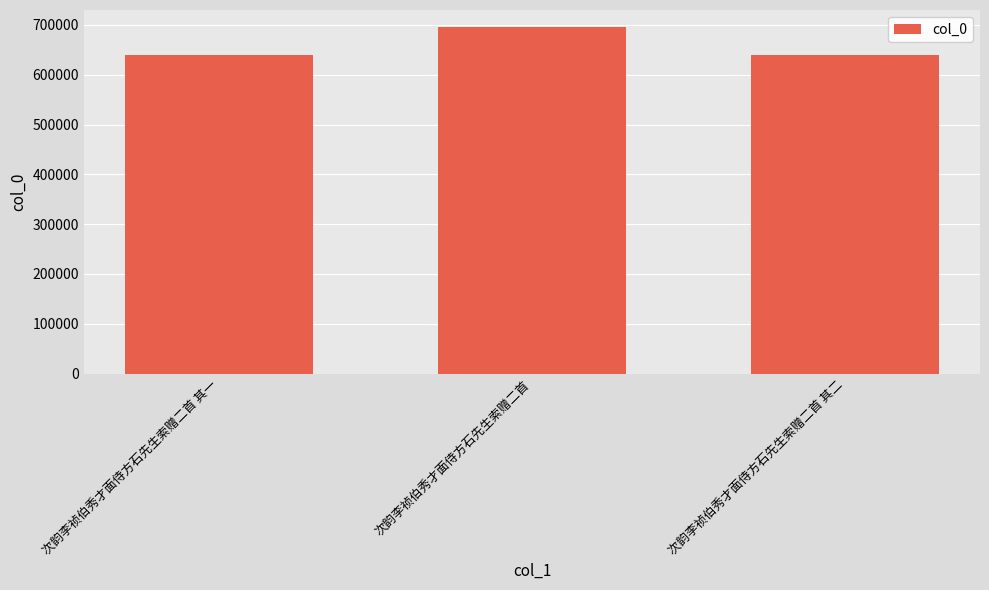

What is the ratio of the value at 次韵李祯伯秀才面侍方石先生索赠二首 其一 to the value at 次韵李祯伯秀才面侍方石先生索赠二首?

0.9